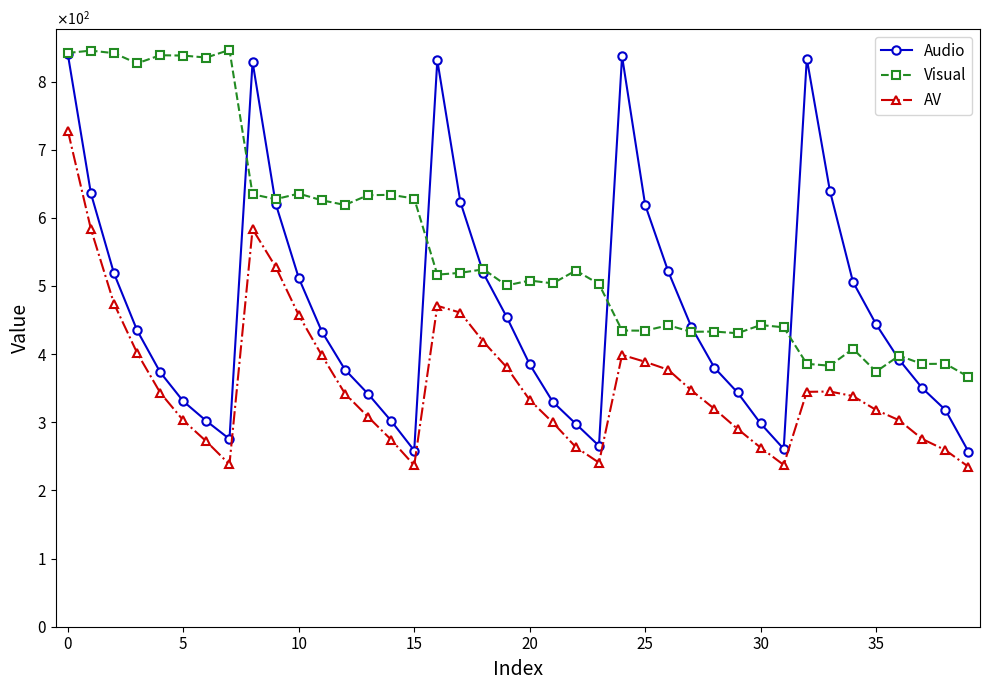

What are all the series names shown in the legend?

Audio, Visual, AV